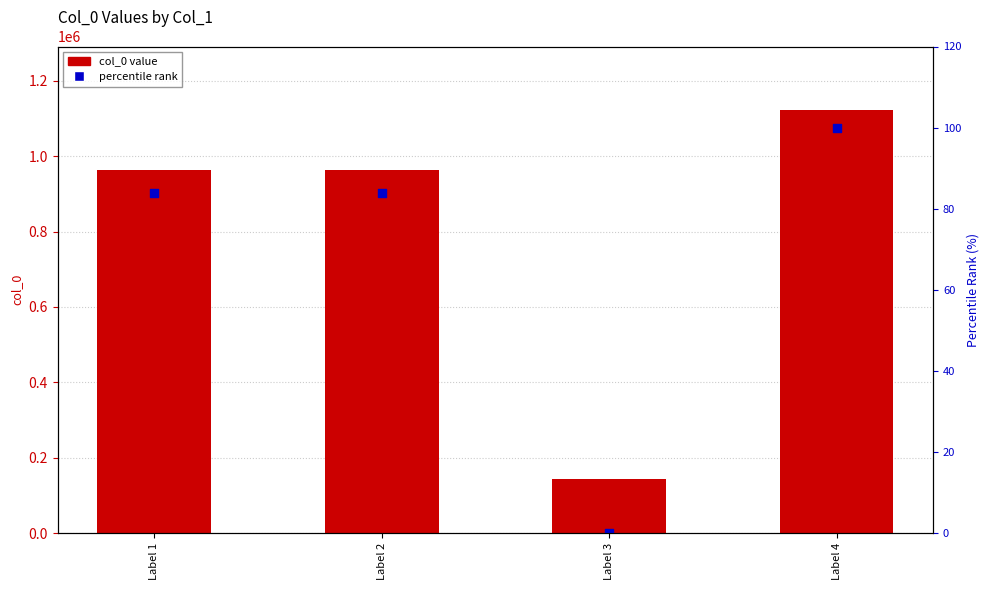

What are all the series names shown in the legend?

col_0 value, percentile rank